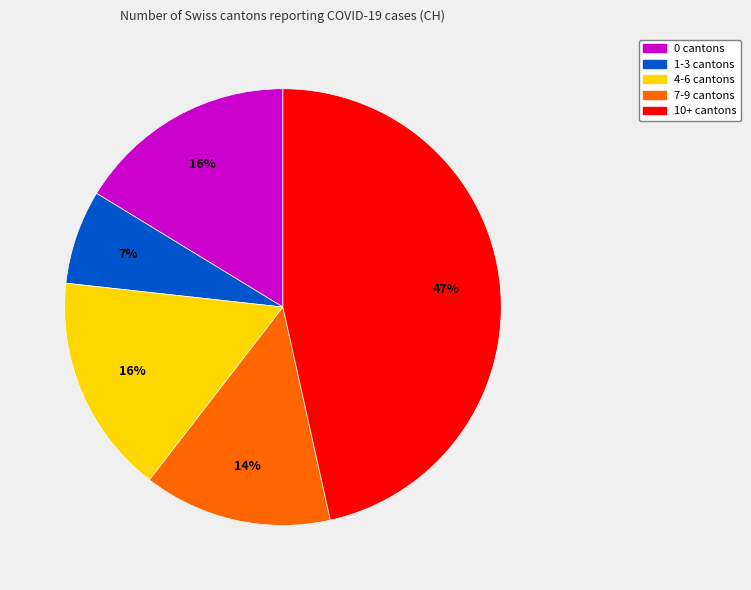

How many segments does this pie chart have?

5